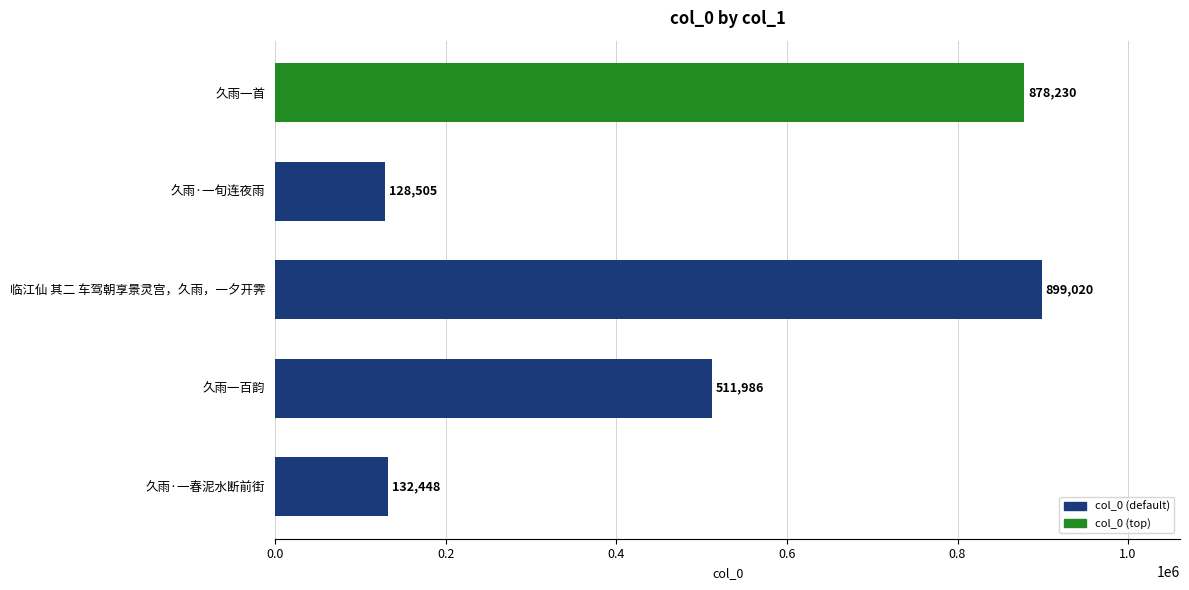

At which category does the chart reach its minimum across all series?

久雨·一旬连夜雨